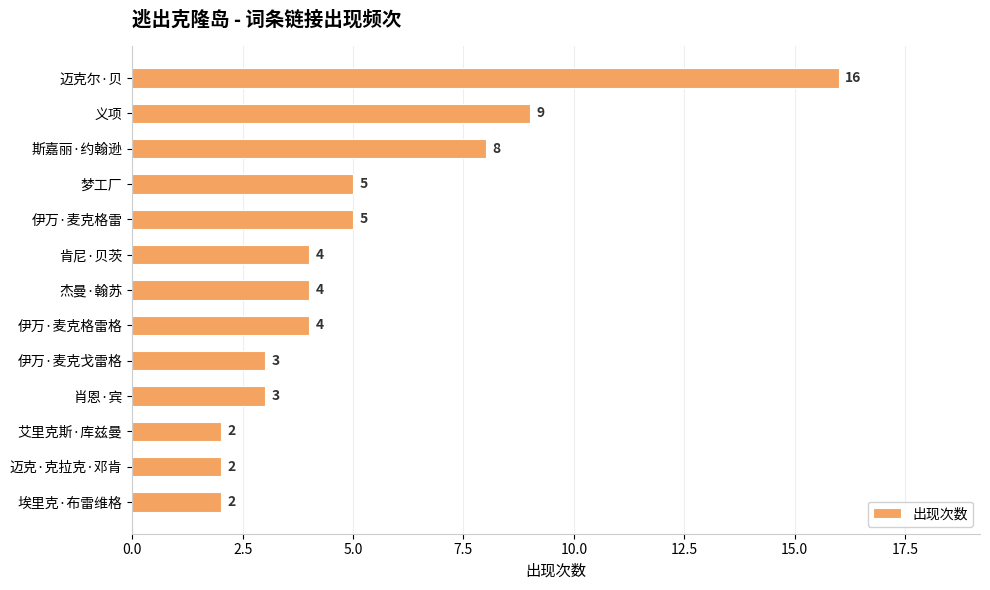

Reading top to bottom, extract all data points from this chart.

16	9	8	5	5	4	4	4	3	3	2	2	2